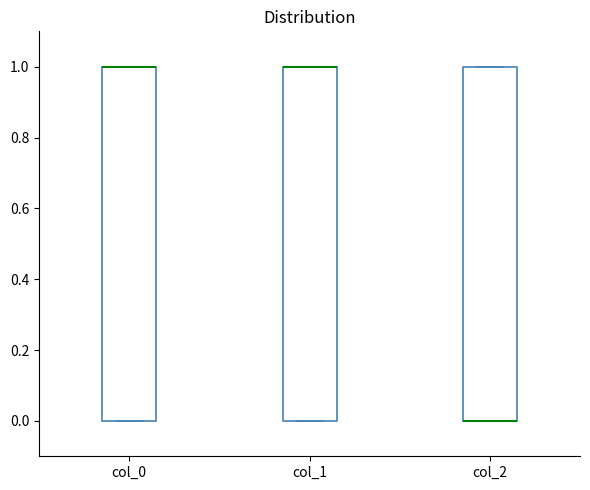

Where is the upper edge of the box for col_2 on the y-axis? The values are not printed on the chart, so give them approximately, as read against the axis.

1